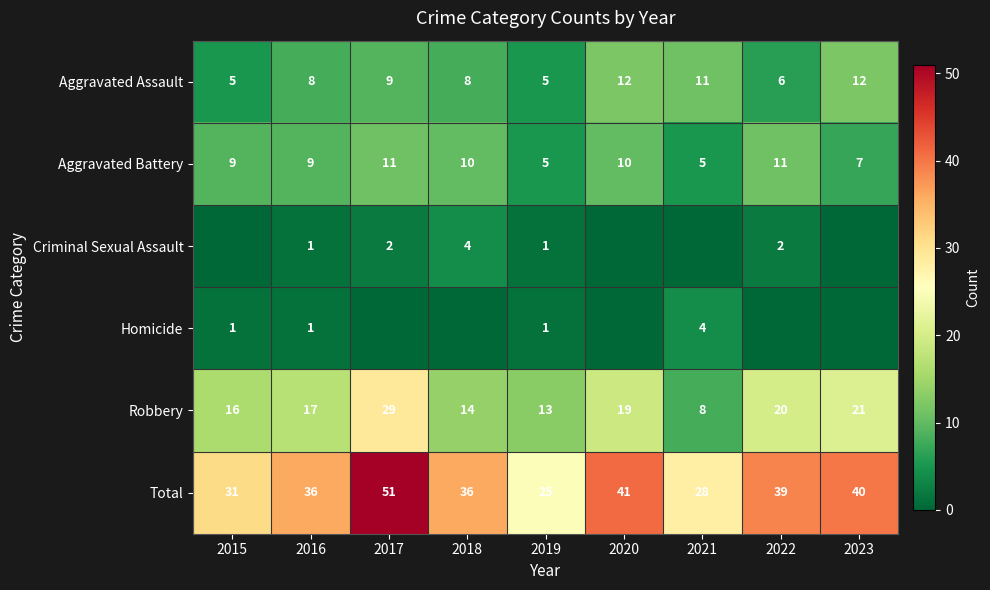

What is the average value of the Robbery series?

17